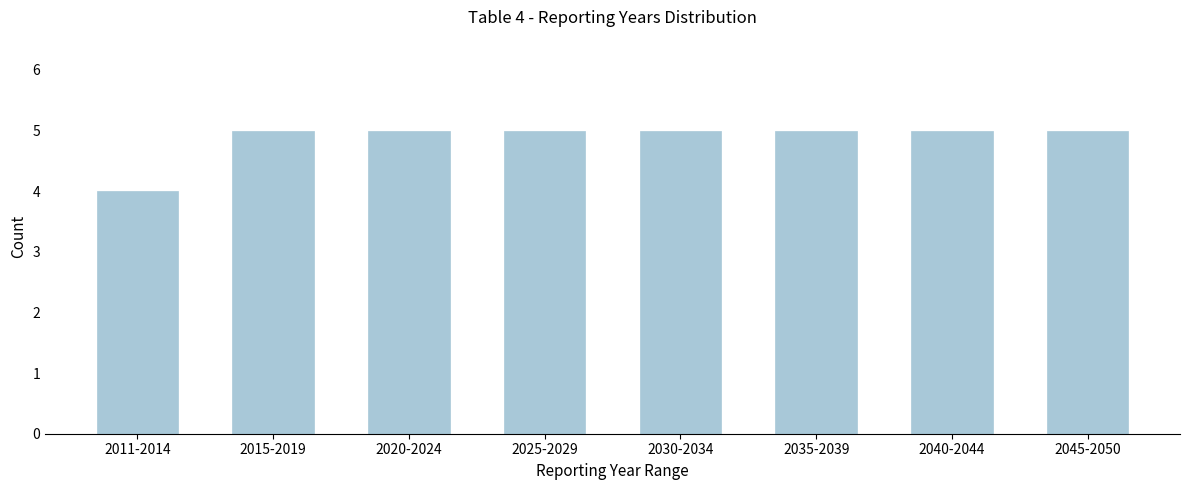

Reading left to right, list all the values displayed in this chart.

2011-2014=4	2015-2019=5	2020-2024=5	2025-2029=5	2030-2034=5	2035-2039=5	2040-2044=5	2045-2050=5